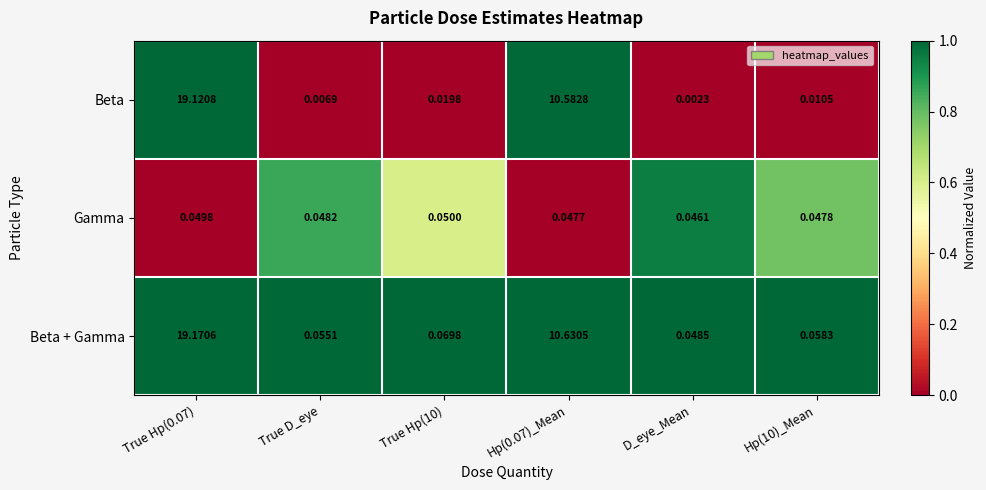

Which series has the widest spread of values?

Beta + Gamma